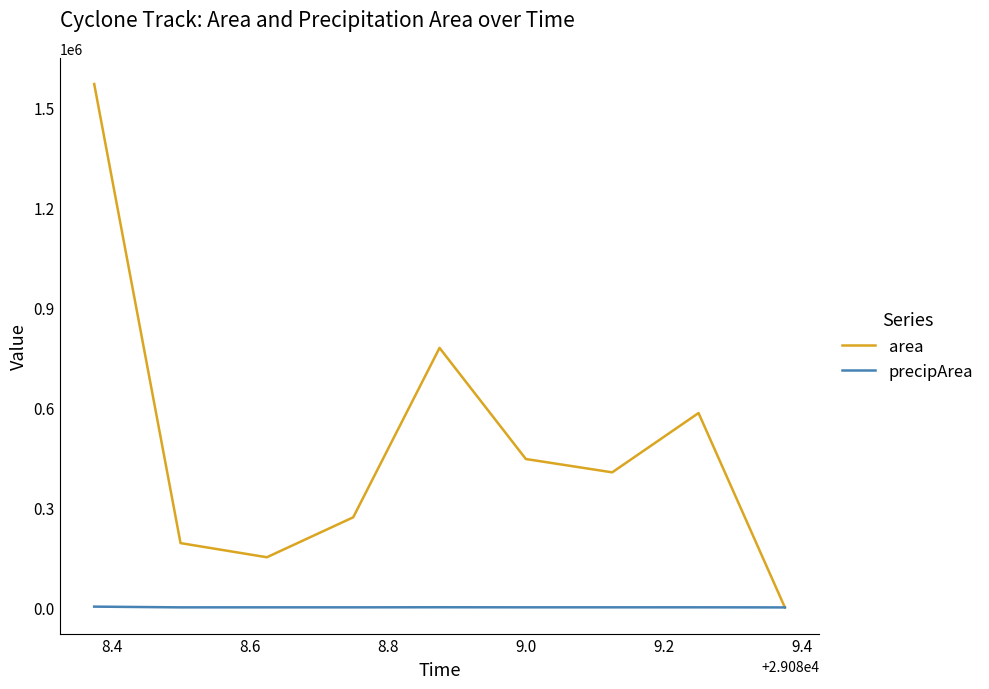

Rank the series by their average value, from highest to lowest.

area, precipArea